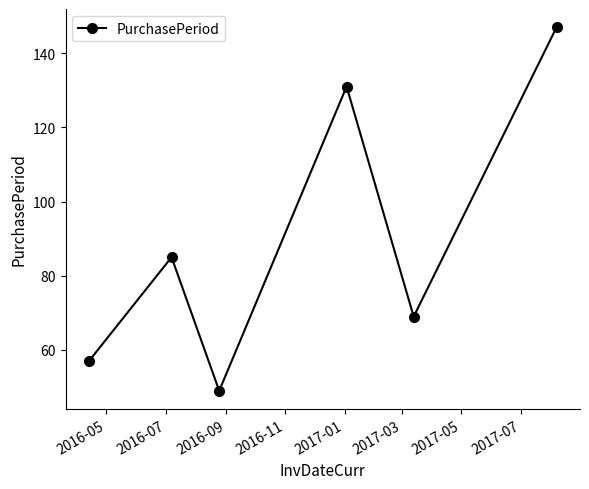

What is the value of the 2nd point from the left?

85